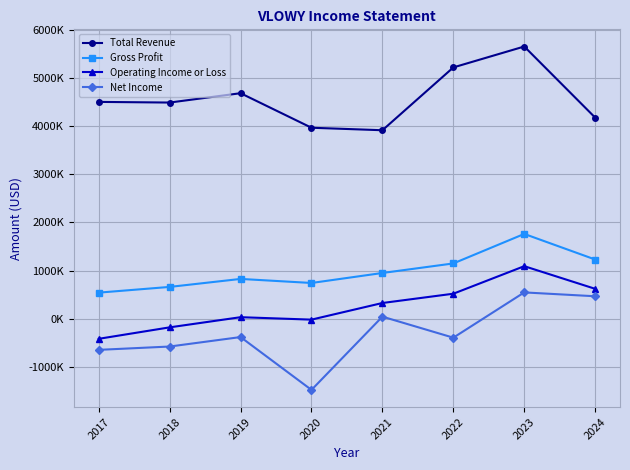

At which label is Operating Income or Loss closest to 338700?

2021